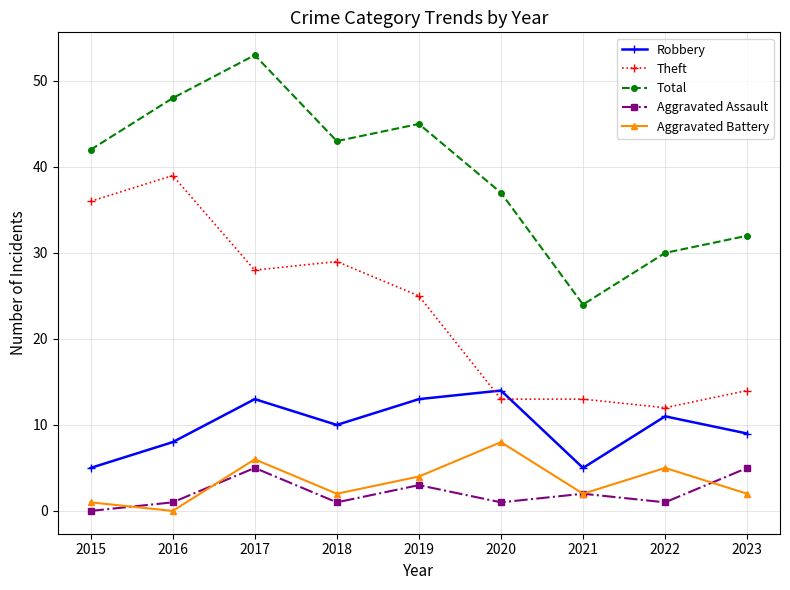

At which category is the sum across all series the highest?

2017